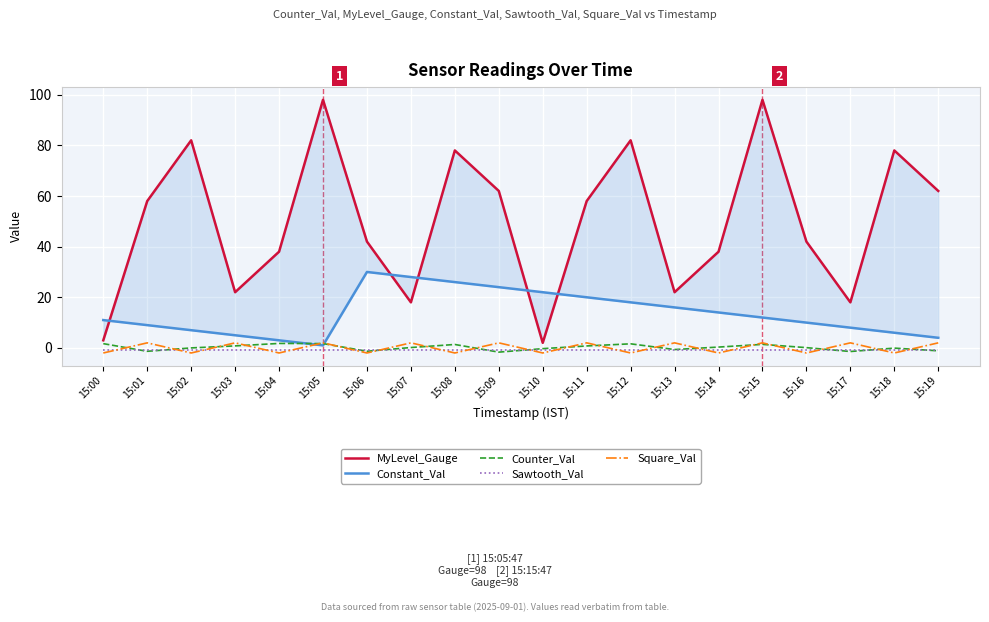

True or false: MyLevel_Gauge and Sawtooth_Val intersect in this chart.

False